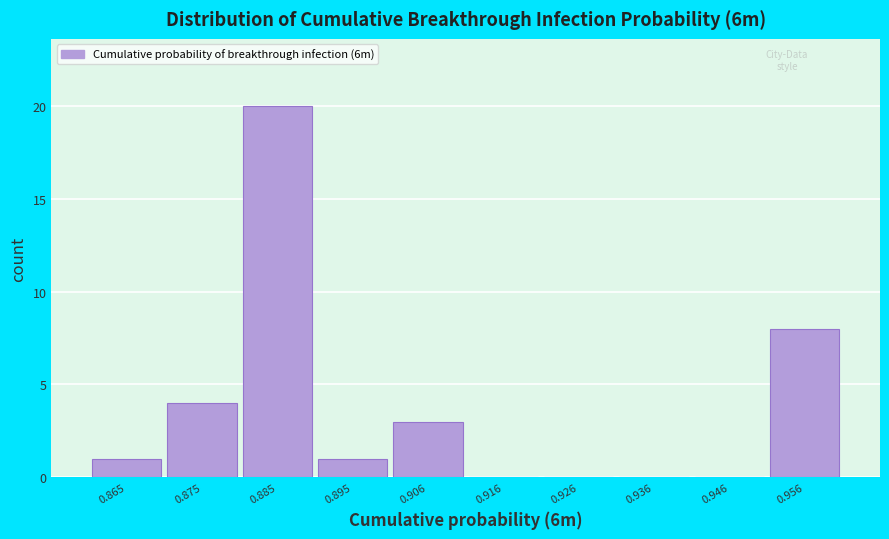

Reading left to right, extract all data points from this chart.

0.865=1	0.875=4	0.885=20	0.895=1	0.906=3	0.916=0	0.926=0	0.936=0	0.946=0	0.956=8